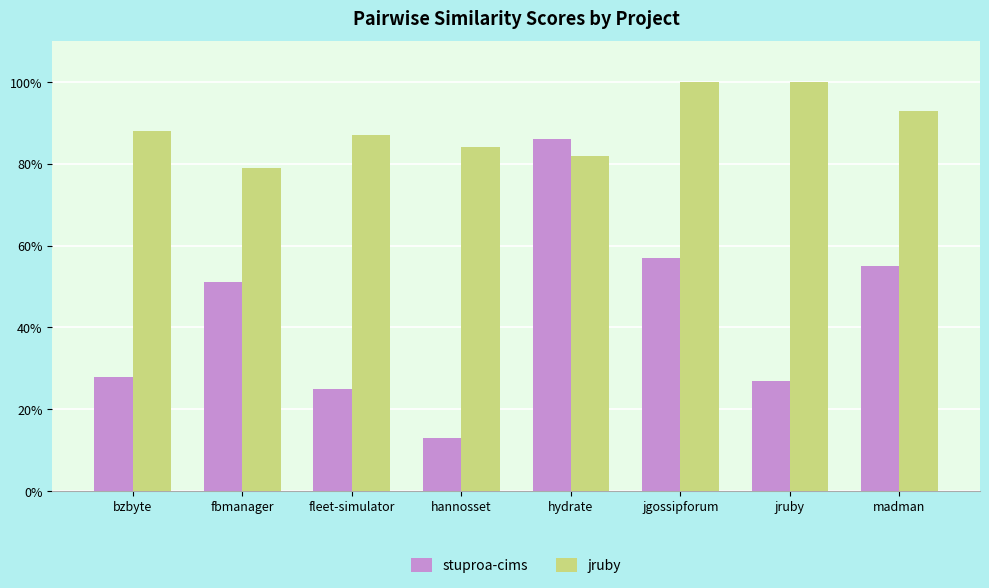

List the series in order of their overall mean, lowest first.

stuproa-cims, jruby